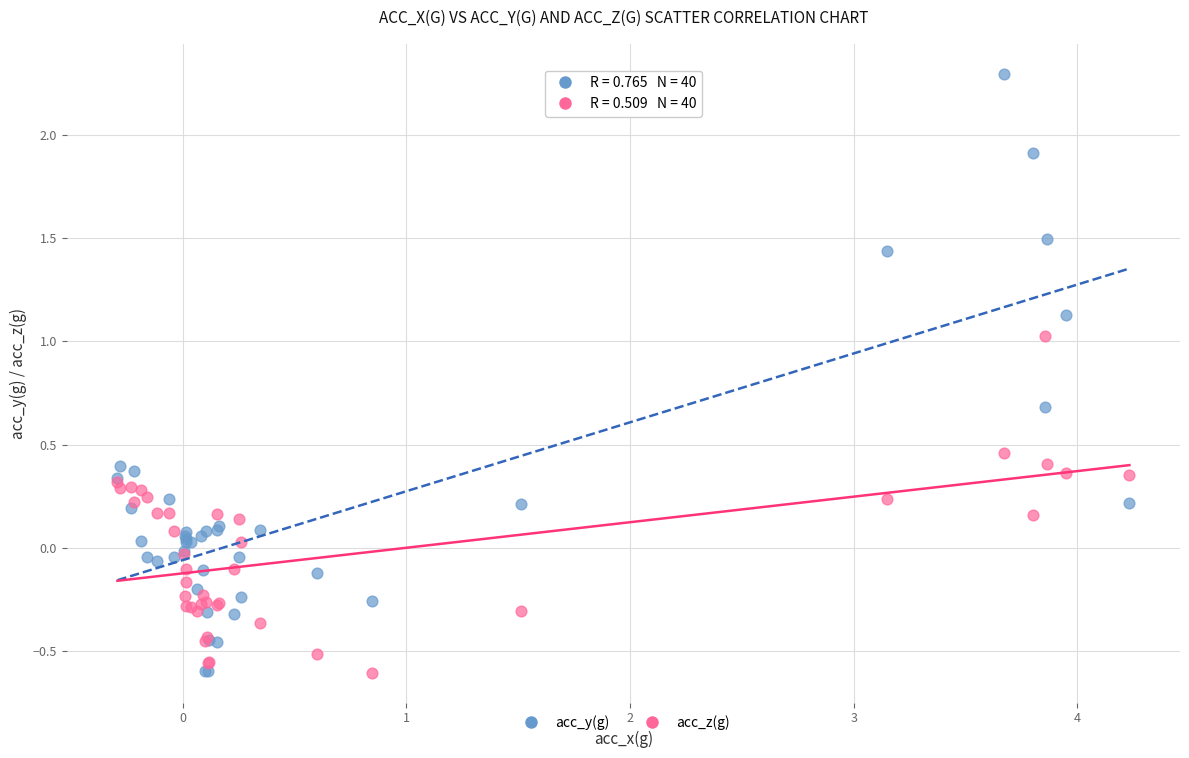

Which series reaches the maximum Y coordinate?

acc_y(g)